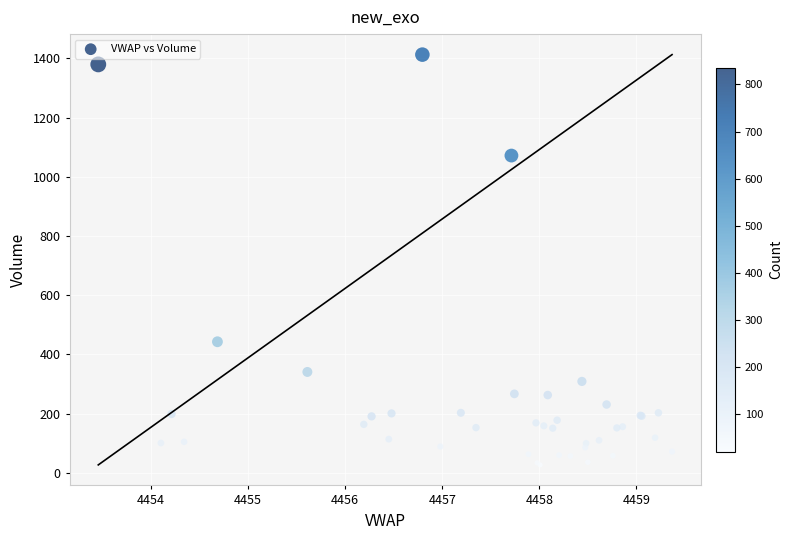

What Y value in the scatter plot is closest to 720?

443